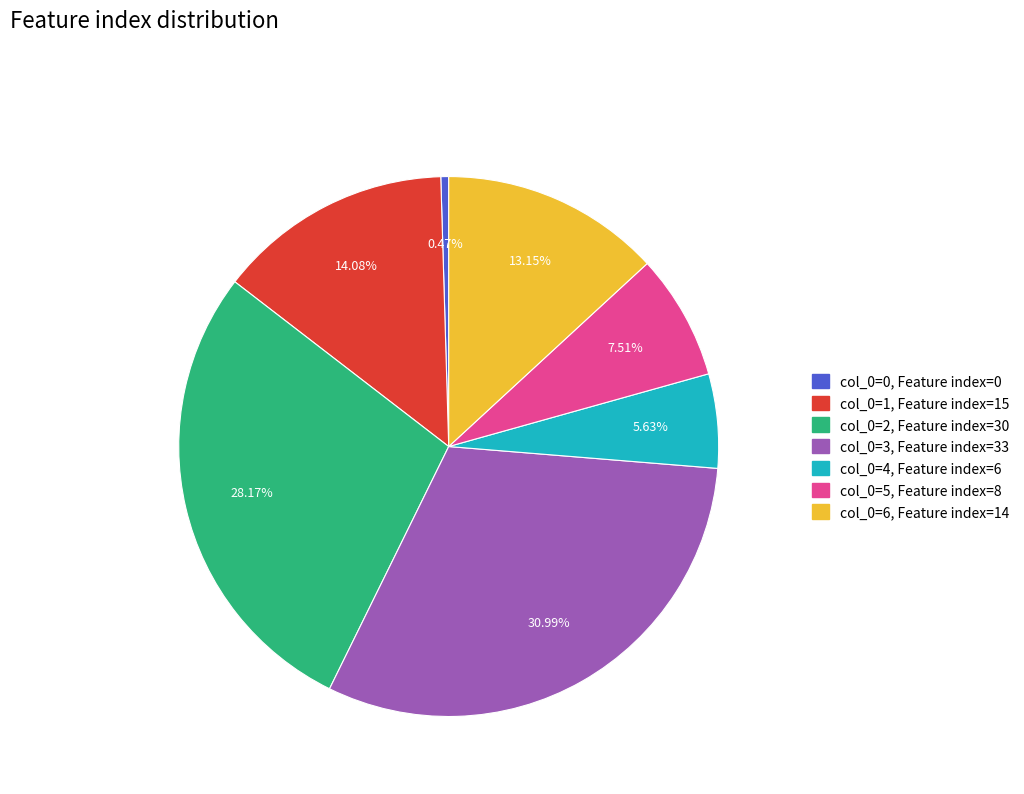

Do col_0=2, Feature index=30 and col_0=1, Feature index=15 together represent more than half of the pie?

No